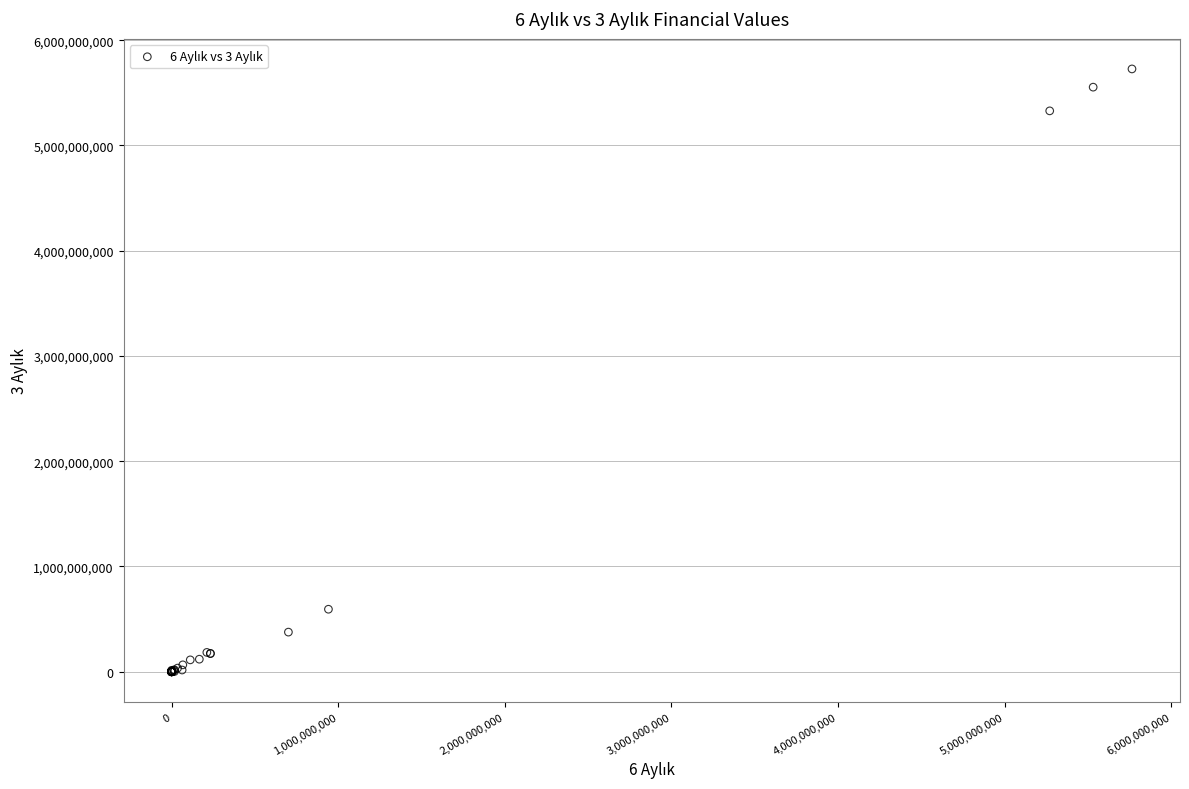

What Y value in the scatter plot is closest to 2863579699?

593719232